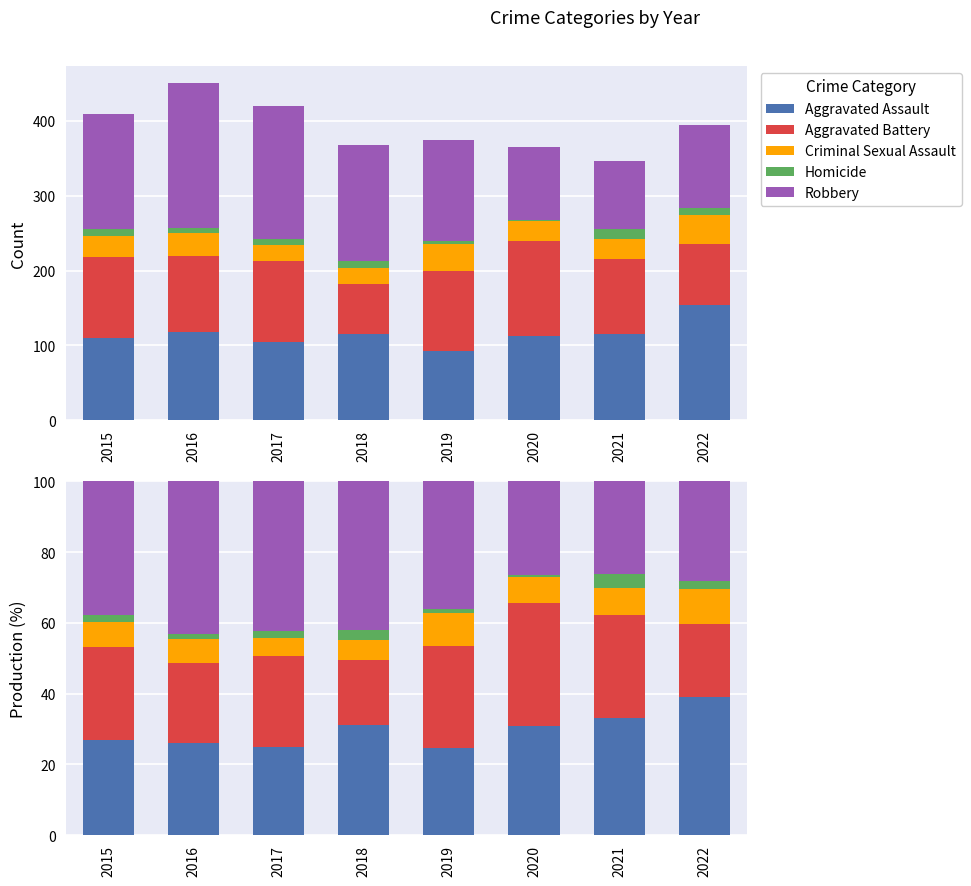

How many distinct data groups are displayed?

5